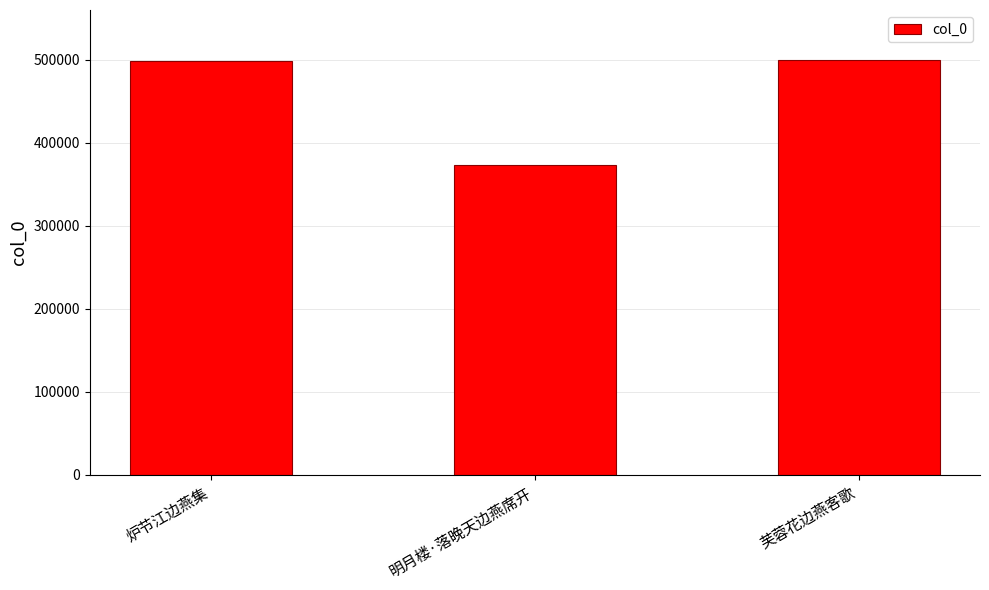

What is the difference between the second highest and minimum values?

124708